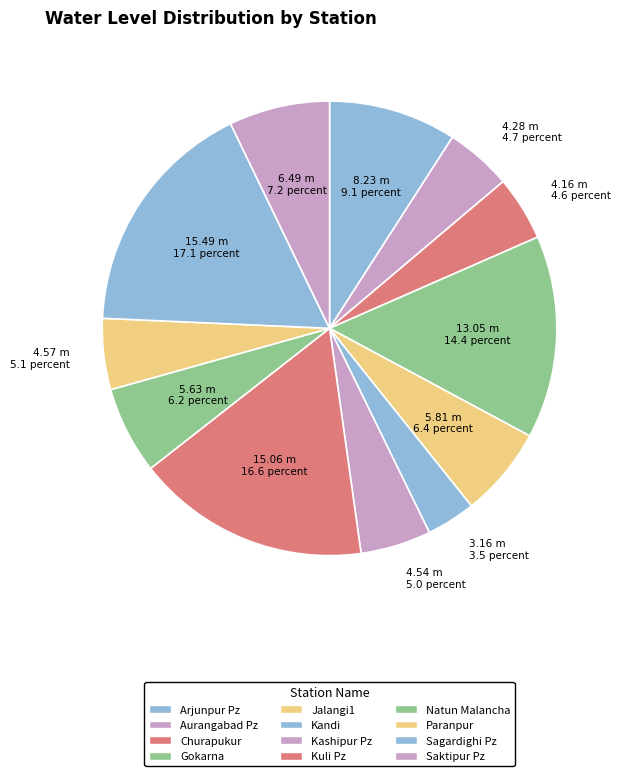

Rank the categories by value from highest to lowest.

Sagardighi Pz, Kuli Pz, Gokarna, Arjunpur Pz, Saktipur Pz, Jalangi1, Natun Malancha, Paranpur, Kashipur Pz, Aurangabad Pz, Churapukur, Kandi